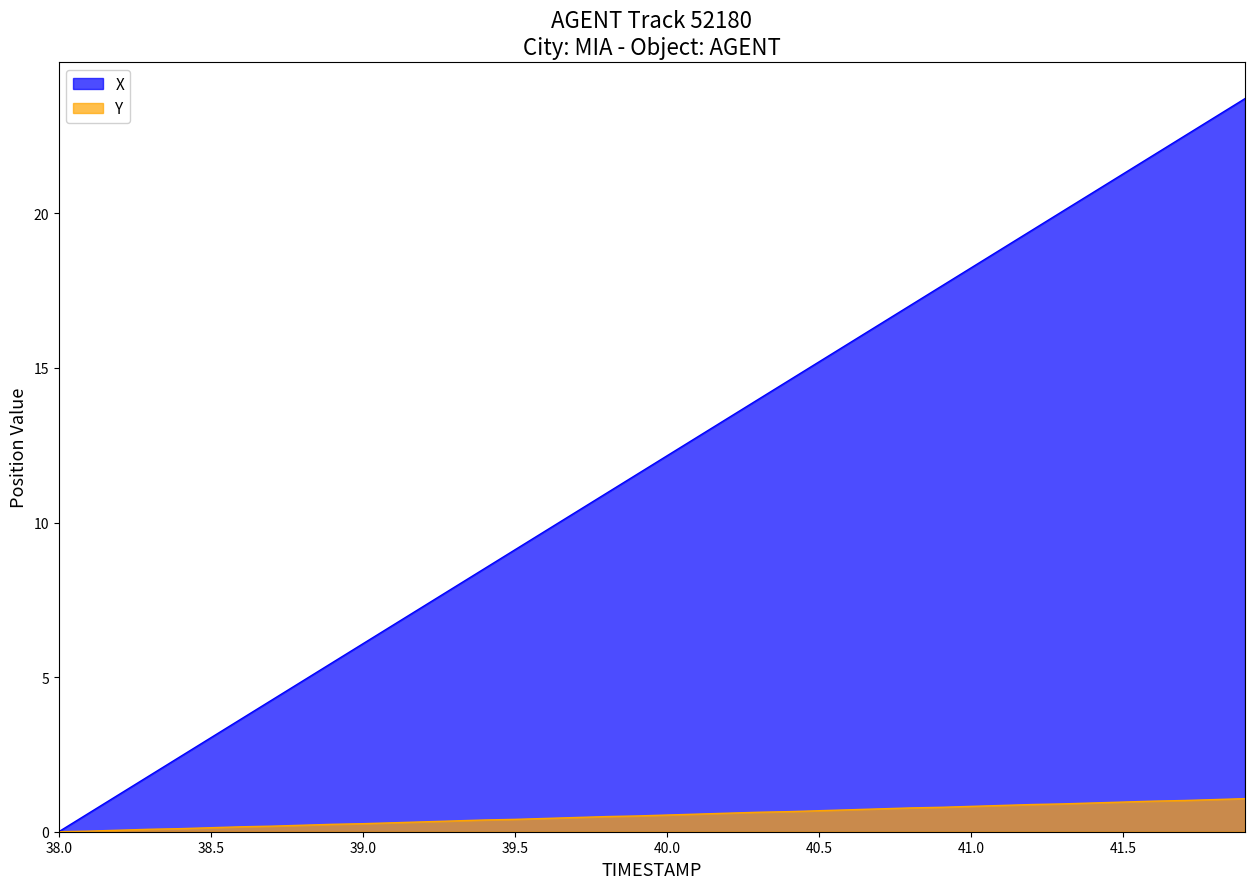

Which series has the largest total across all categories?

X